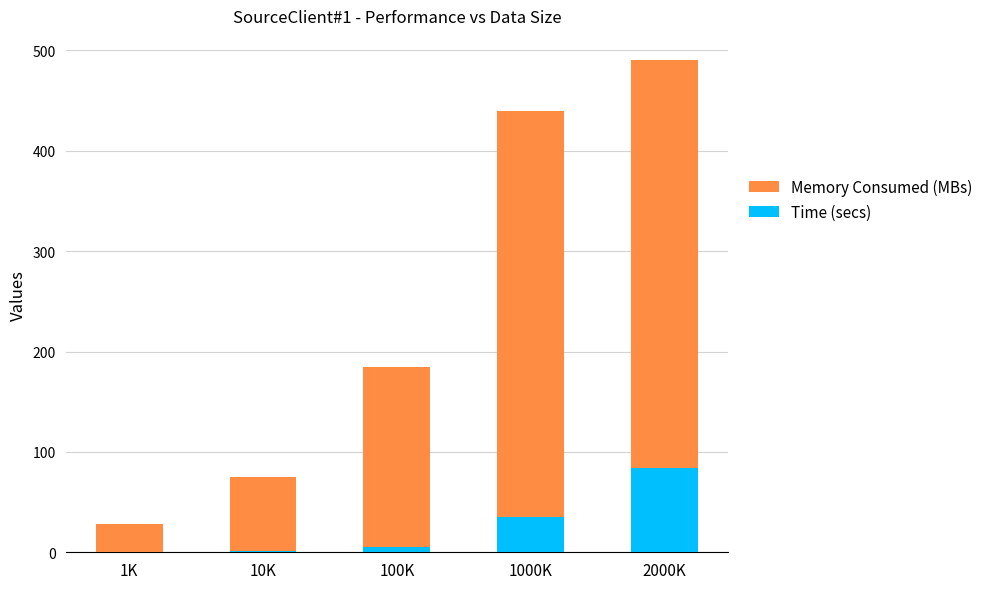

At which label does Time (secs) first exceed 4?

100K